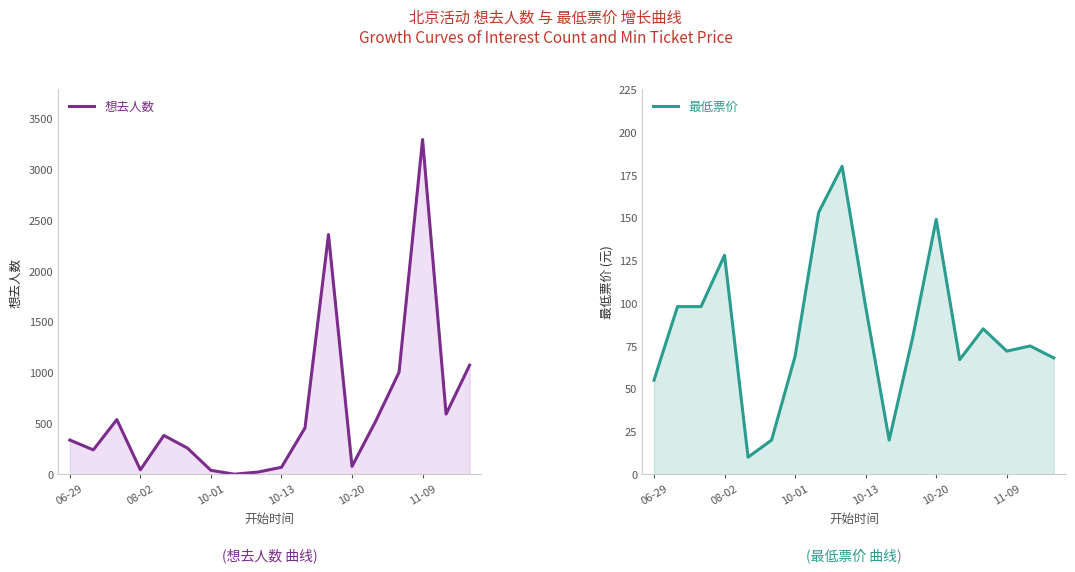

What is the maximum value shown in the chart?

3291